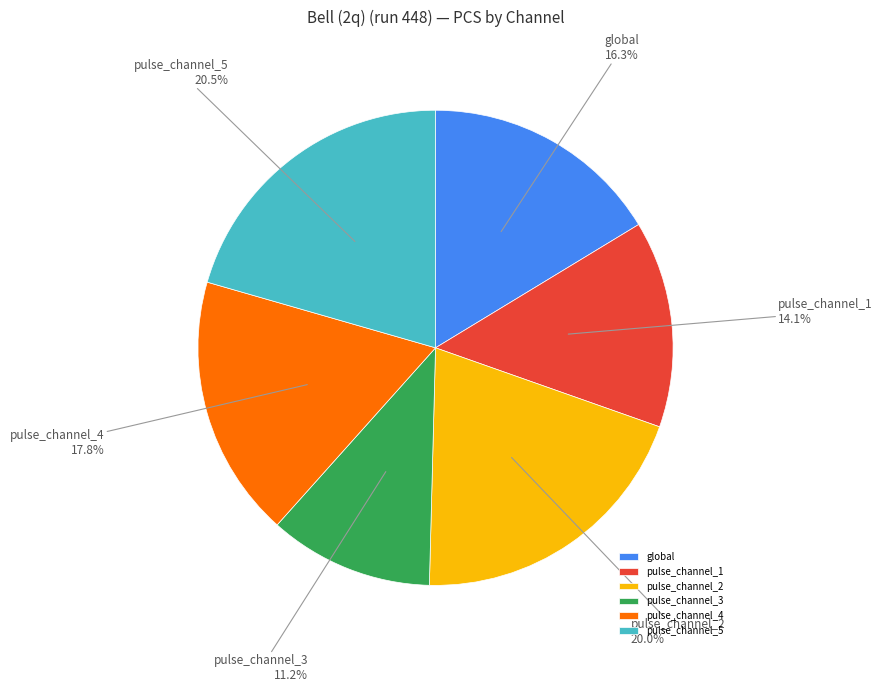

To the nearest percent, what percentage of the pie is global?

16%